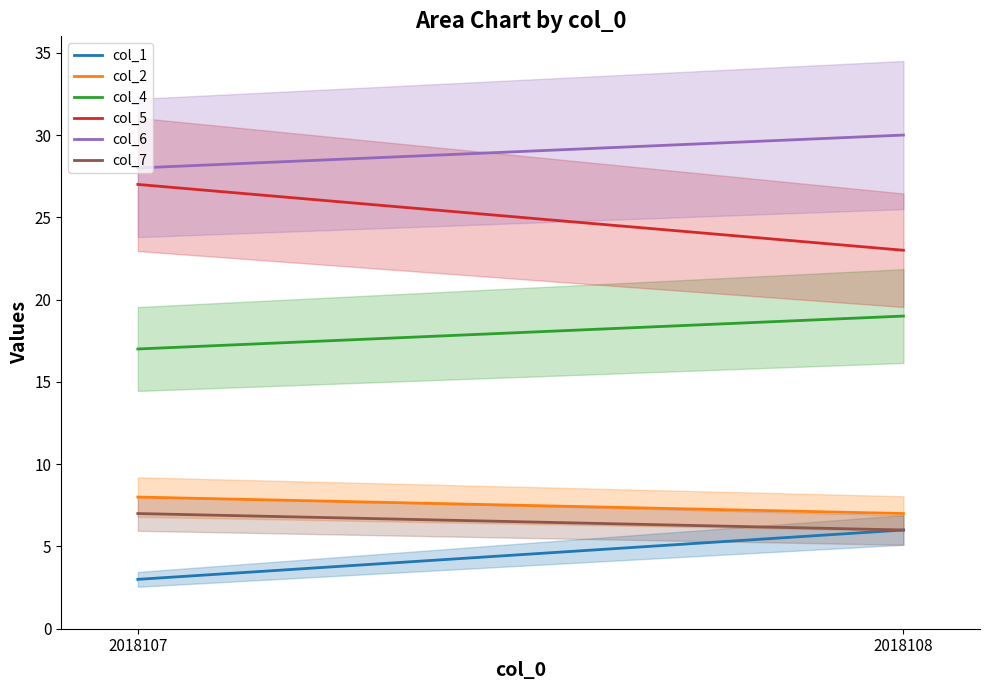

Reading left to right, extract all data points from this chart.

col_1: 3	6
col_2: 8	7
col_4: 17	19
col_5: 27	23
col_6: 28	30
col_7: 7	6